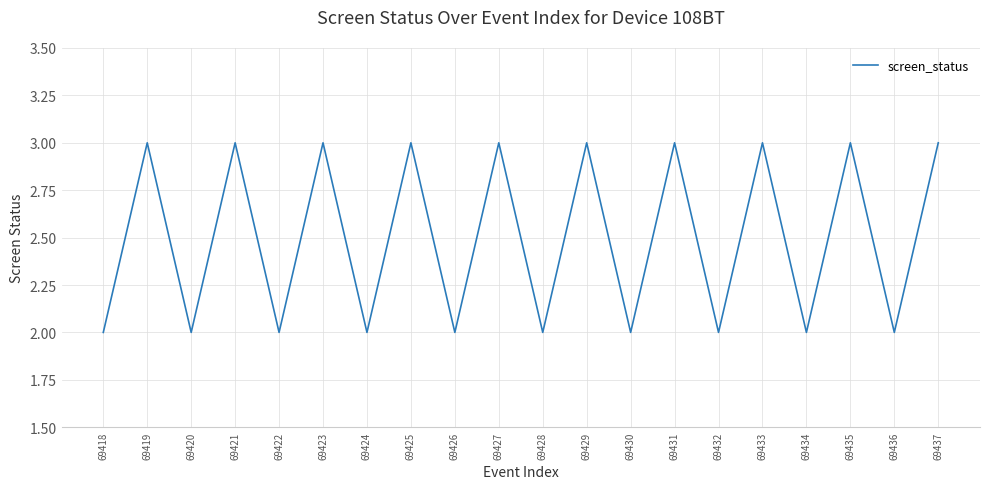

What is the sum of all values?

50